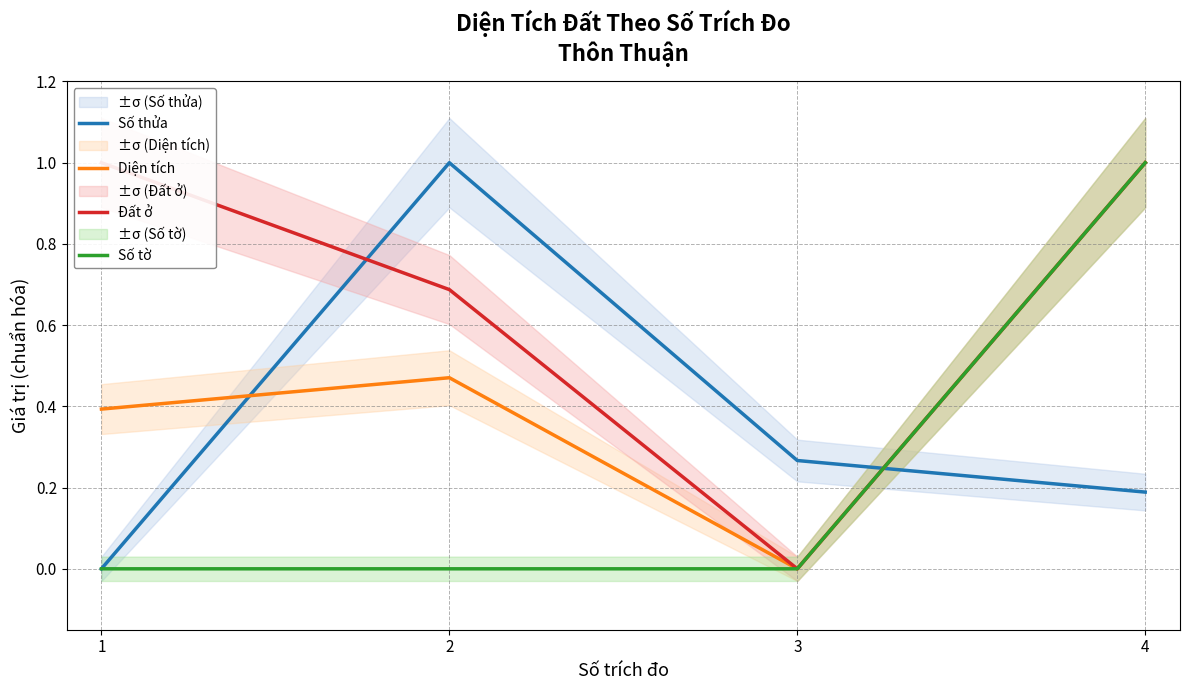

How many Số thửa values are between 0 and 1?

4